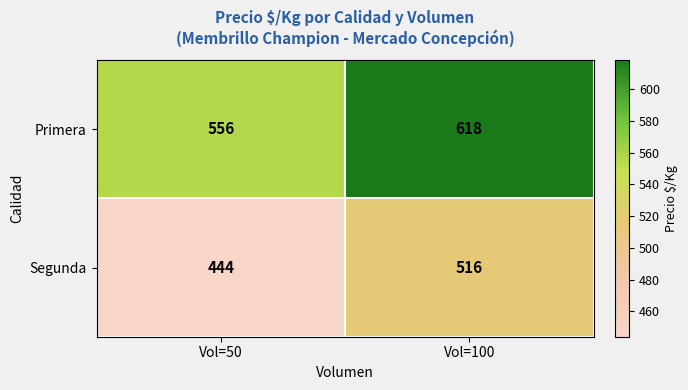

Which series changed the most between Vol=50 and Vol=100?

Segunda